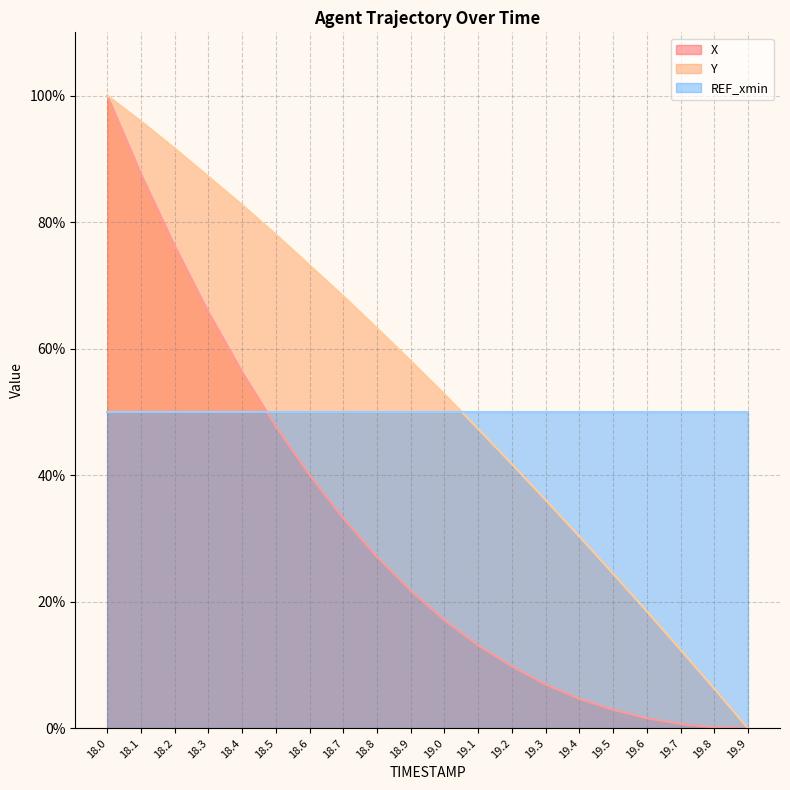

Does the chart display data point markers on the line(s)?

No